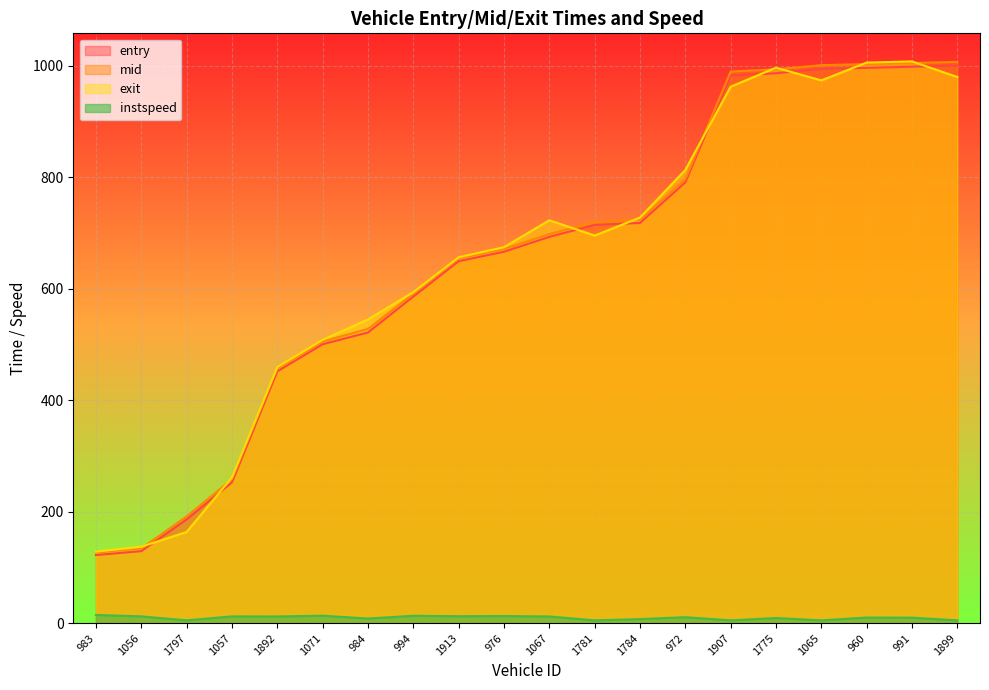

Reading left to right, list all the values displayed in this chart.

entry: 983=122.3	1056=129.3	1797=186.2	1057=252.7	1892=451.9	1071=500.6	984=521.7	994=586.1	1913=649.6	976=666.6	1067=693.2	1781=714.8	1784=718.3	972=791.2	1907=982.9	1775=986.9	1065=994.6	960=996.6	991=998.7	1899=1000.7
mid: 983=126.6	1056=134.3	1797=191.5	1057=258.2	1892=457.4	1071=505.5	984=528.1	994=591.2	1913=654.6	976=671.6	1067=698.2	1781=720.0	1784=724.3	972=796.4	1907=990.0	1775=994.0	1065=1001.4	960=1003.4	991=1005.3	1899=1007.3
exit: 983=128.4	1056=137.2	1797=163.6	1057=261.5	1892=459.5	1071=508.4	984=545.1	994=594.0	1913=656.6	976=674.8	1067=723.0	1781=695.6	1784=727.8	972=813.3	1907=962.8	1775=996.9	1065=974.1	960=1006.1	991=1008.2	1899=980.2
instspeed: 983=14.7	1056=12.2	1797=5.0	1057=12.1	1892=12.0	1071=13.4	984=8.3	994=13.2	1913=12.4	976=12.8	1067=12.0	1781=5.0	1784=7.2	972=10.7	1907=5.0	1775=9.2	1065=5.0	960=10.0	991=9.8	1899=5.0